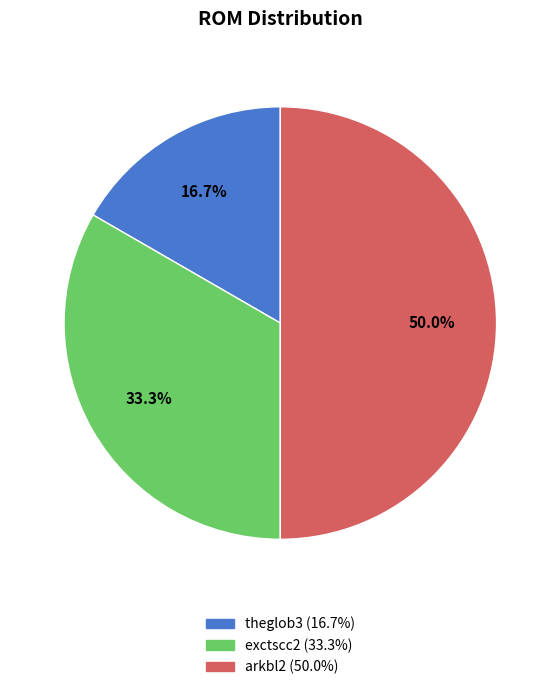

How many slices are in this pie chart?

3